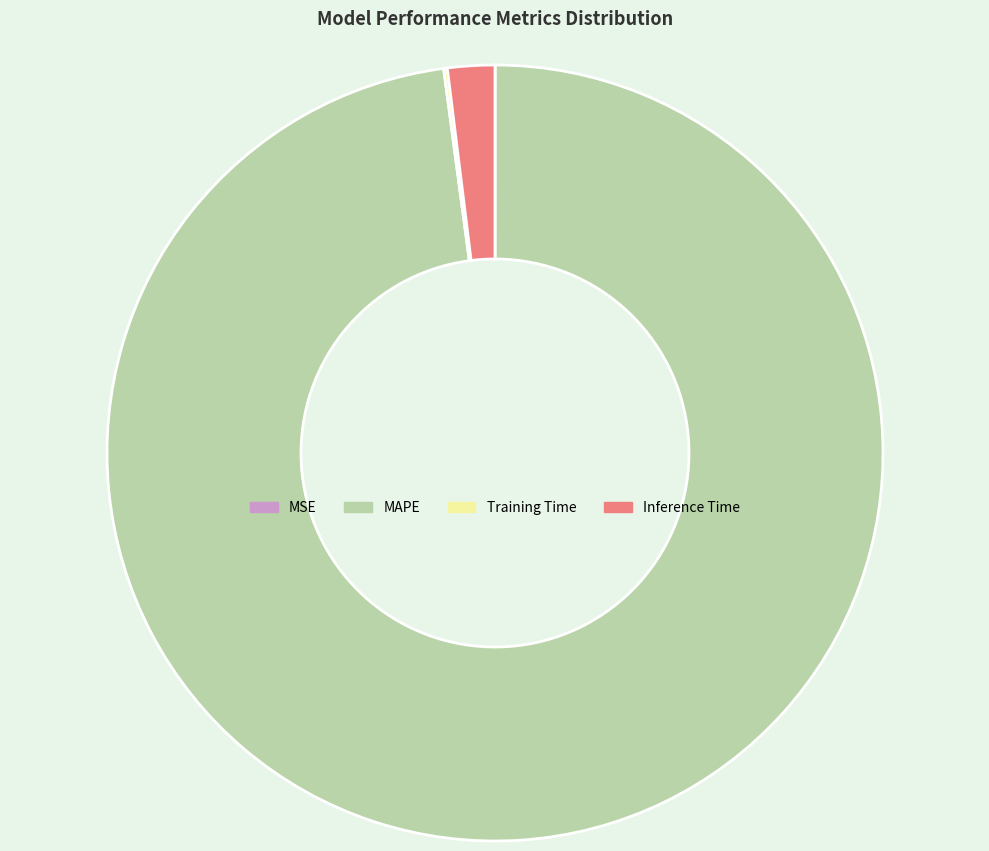

Does Inference Time account for over 50% of the chart?

No